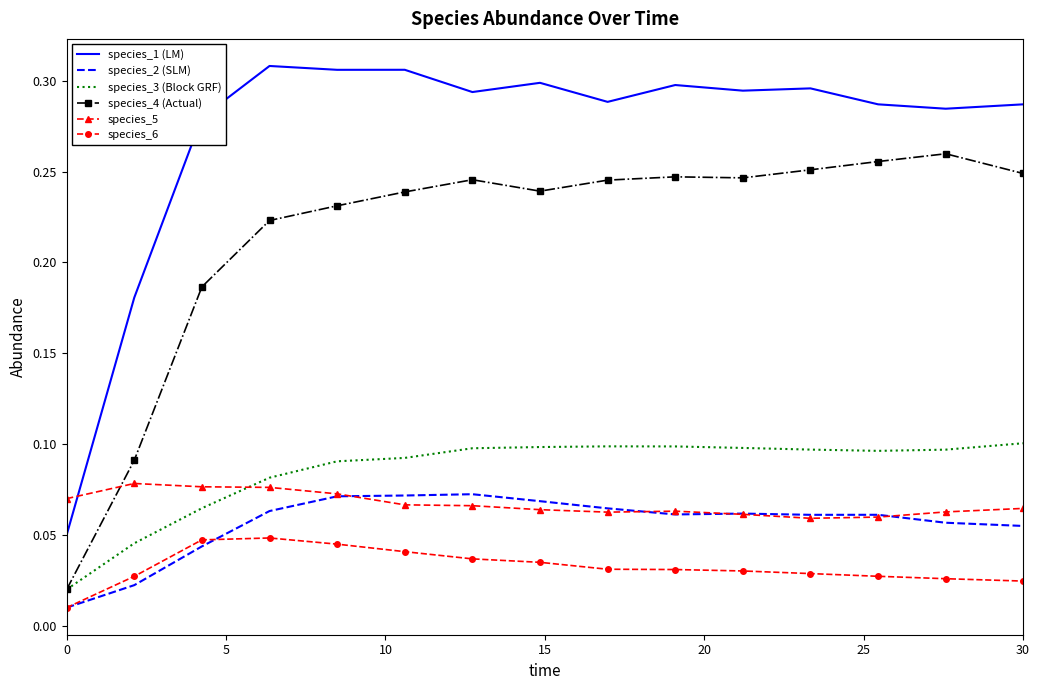

Which series has the largest total across all categories?

species_1 (LM)